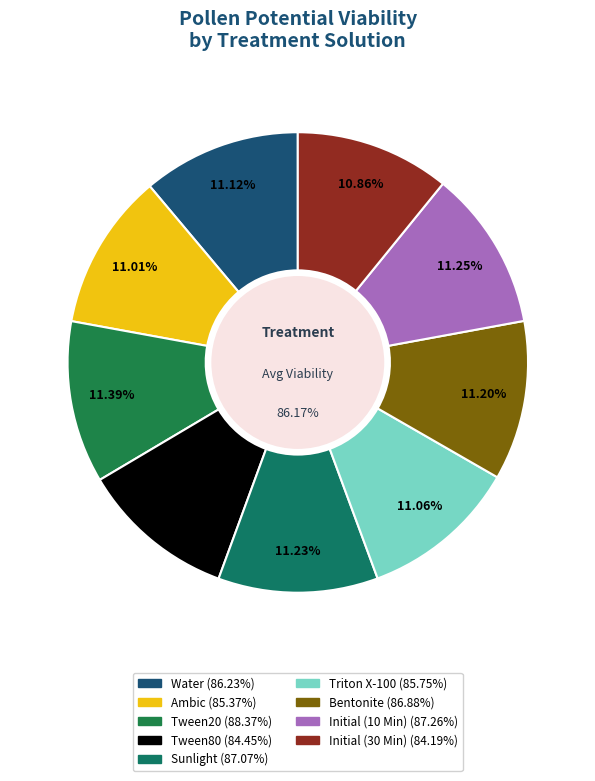

What is the largest slice in the pie chart?

Tween20